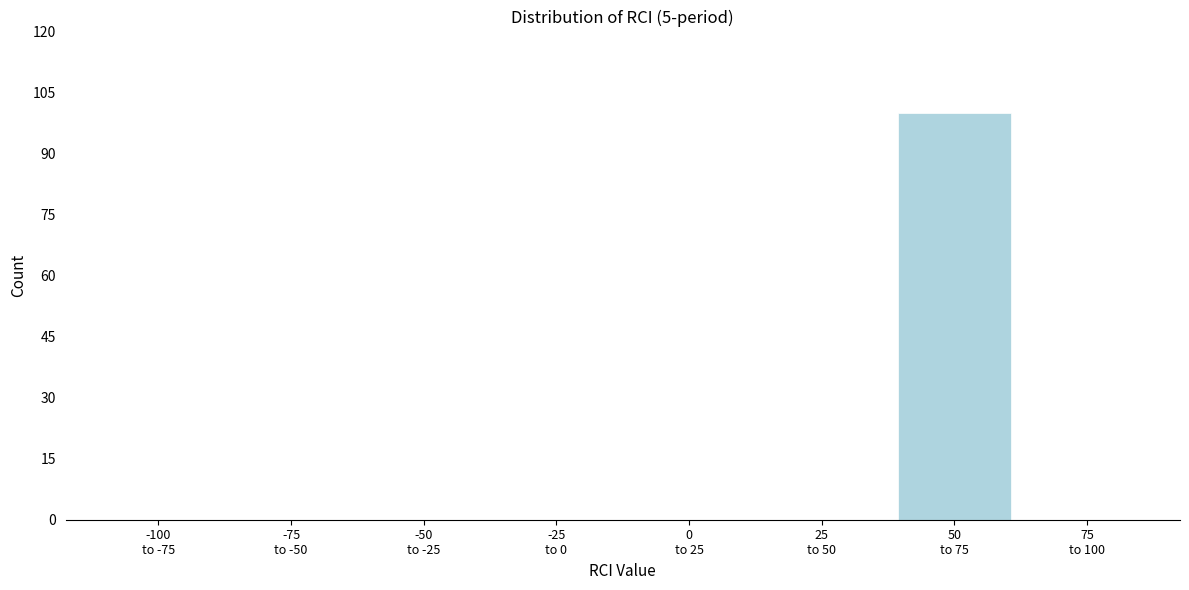

What is the greatest value displayed?

100